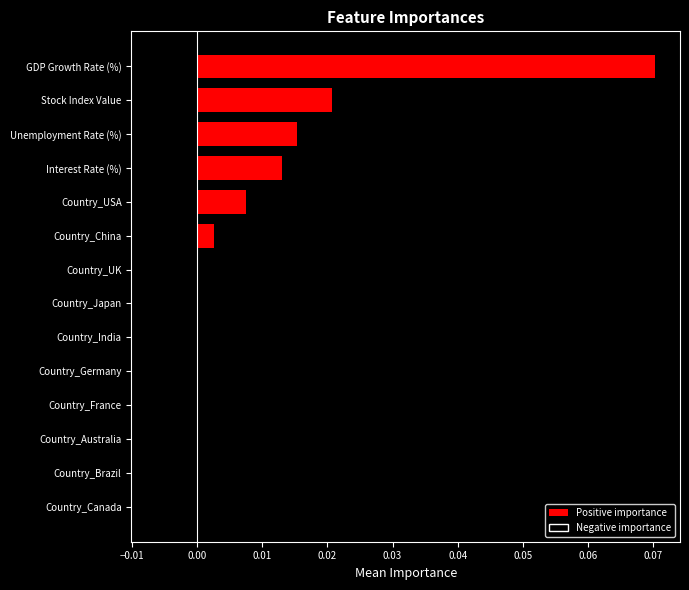

Between GDP Growth Rate (%) and Country_USA, which is larger?

GDP Growth Rate (%)